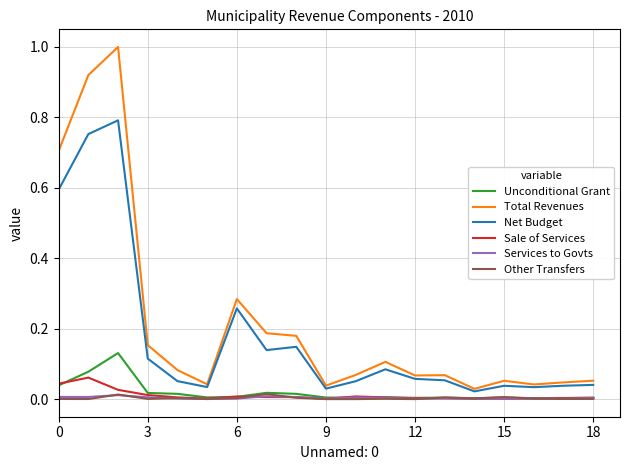

True or false: Sale of Services and Total Revenues intersect in this chart.

False